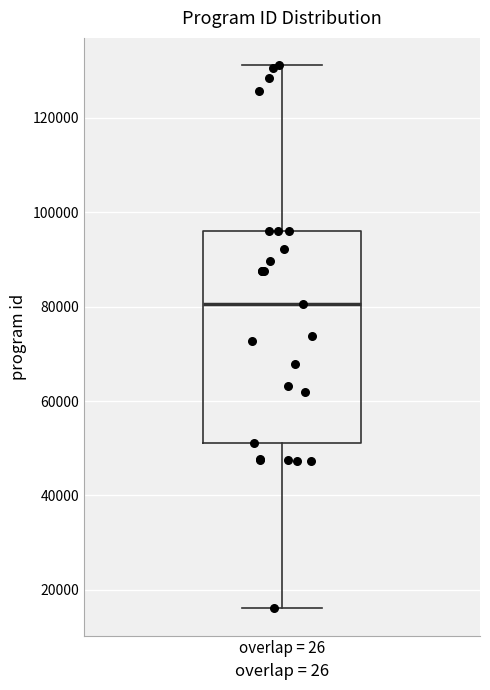

Read this box plot against the y-axis: the position of the median line, the range covered by the box, and the ends of both whiskers. The values are not printed on the chart, so give them approximately, as read against the axis.

median 80000, box 52000 to 96000, whiskers 16000 to 132000